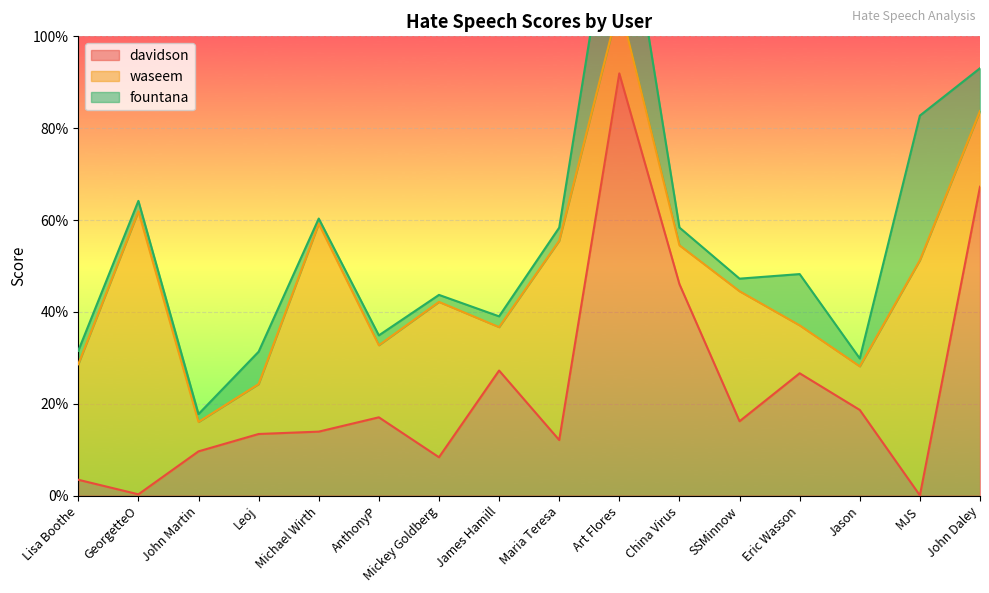

Which series has the largest range (max minus min)?

davidson